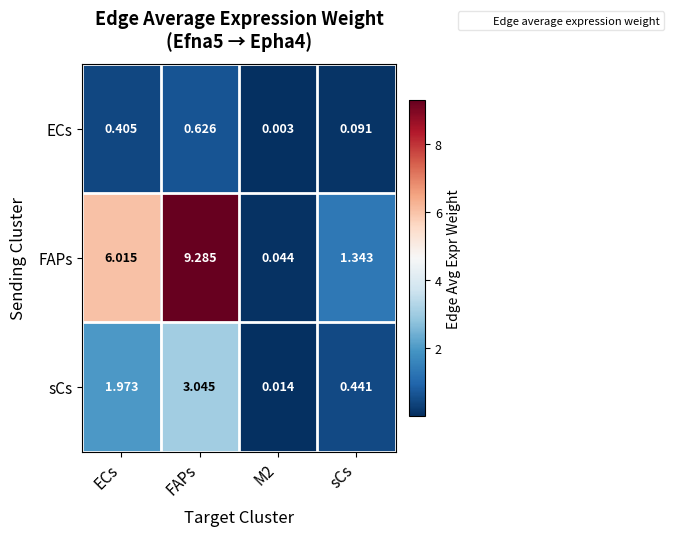

At which label does sCs reach its peak?

FAPs